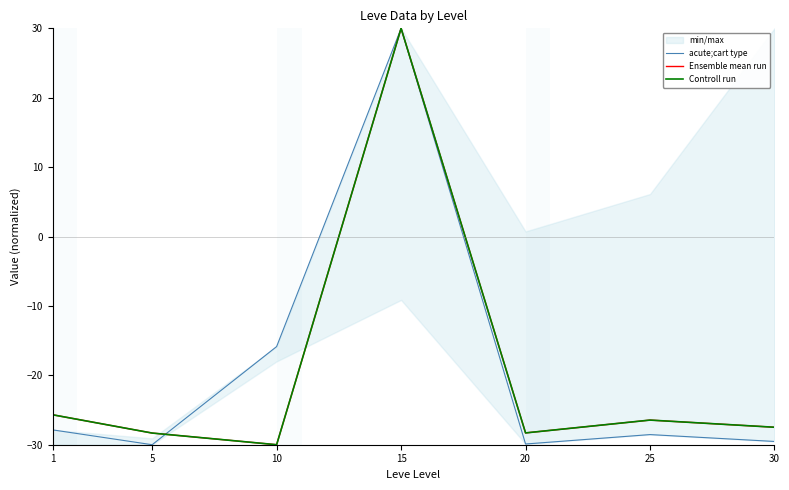

At which label does Ensemble mean run reach its peak?

15